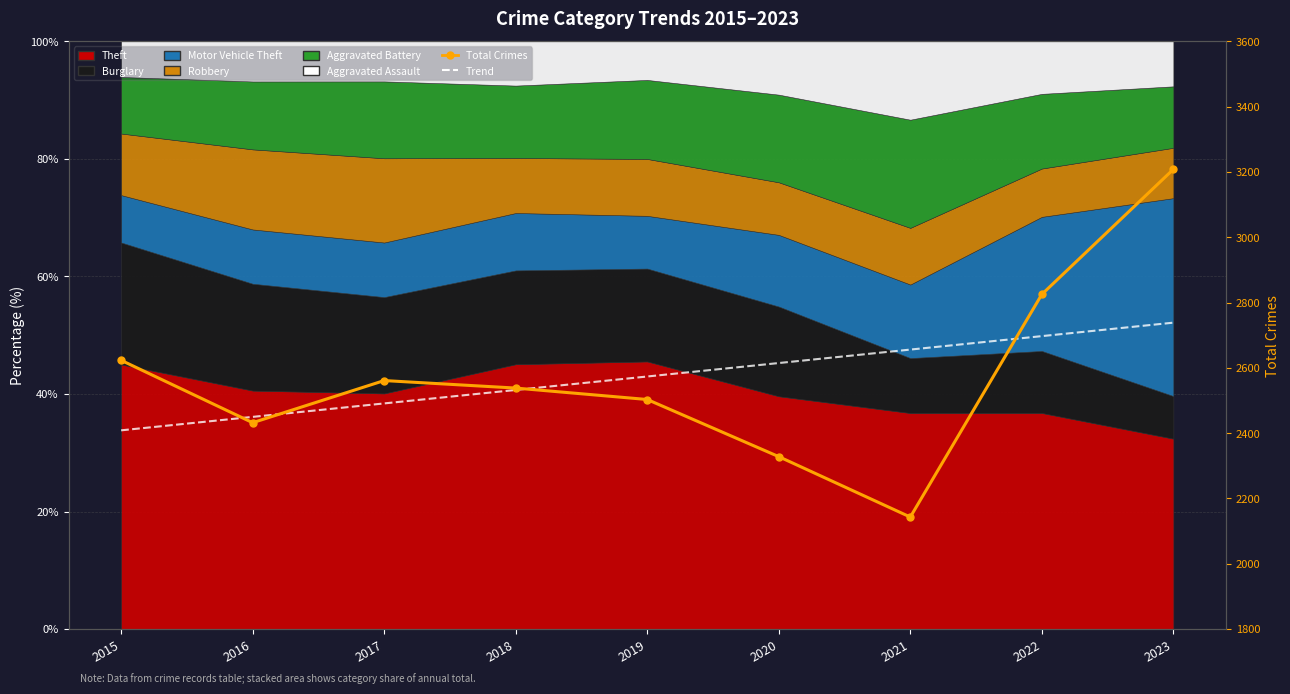

What is the sum of the Trend values at 2020 and 2018?

5146.9